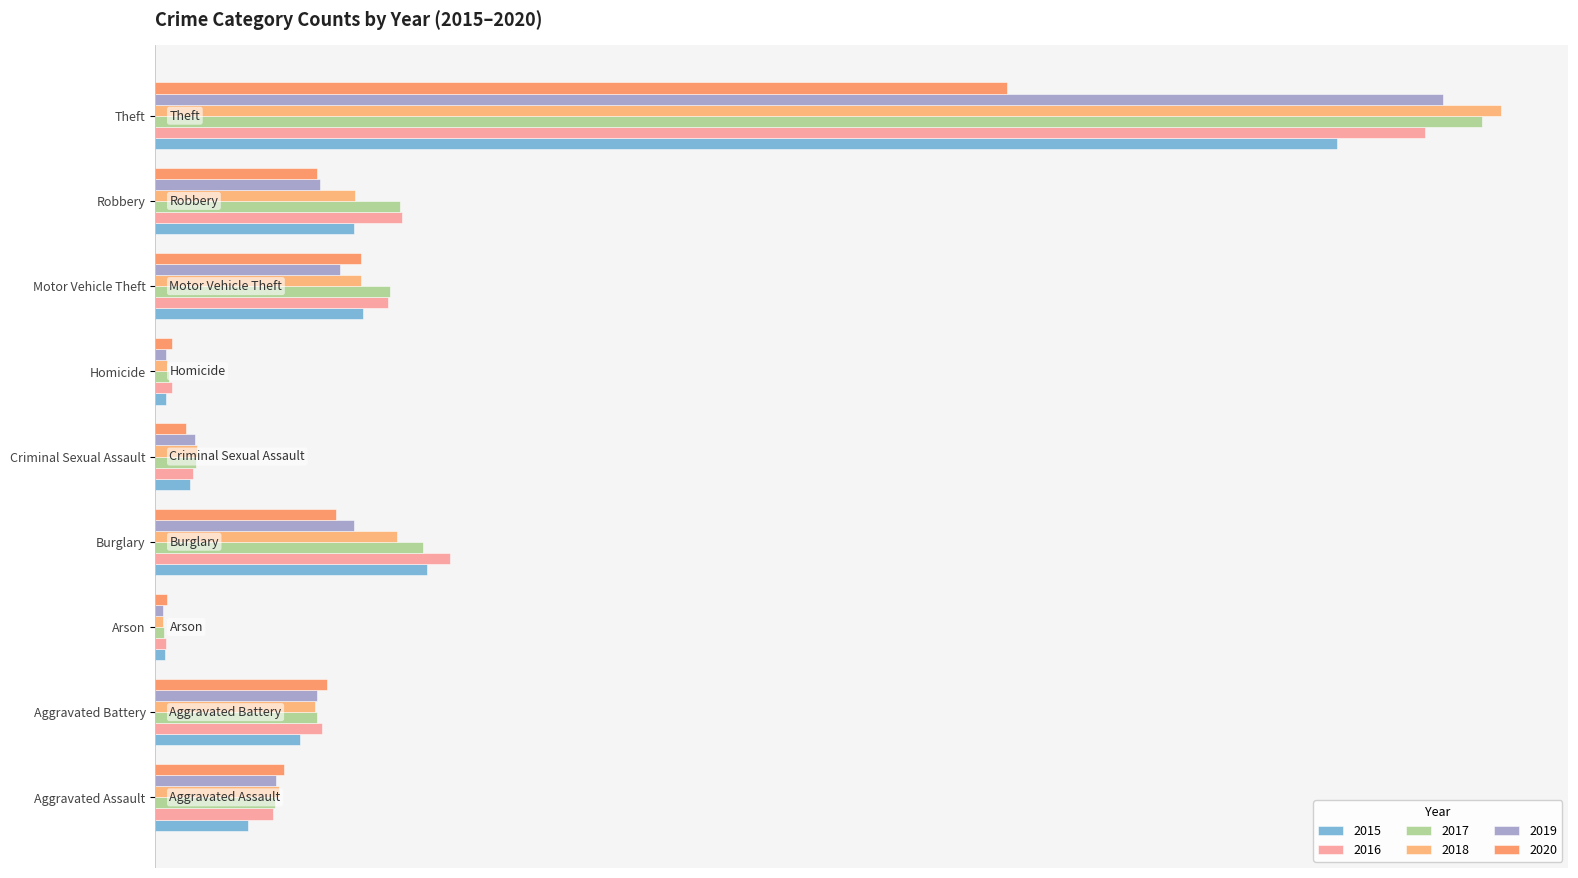

Read the 2018 value at Burglary, to the nearest 50.

11750